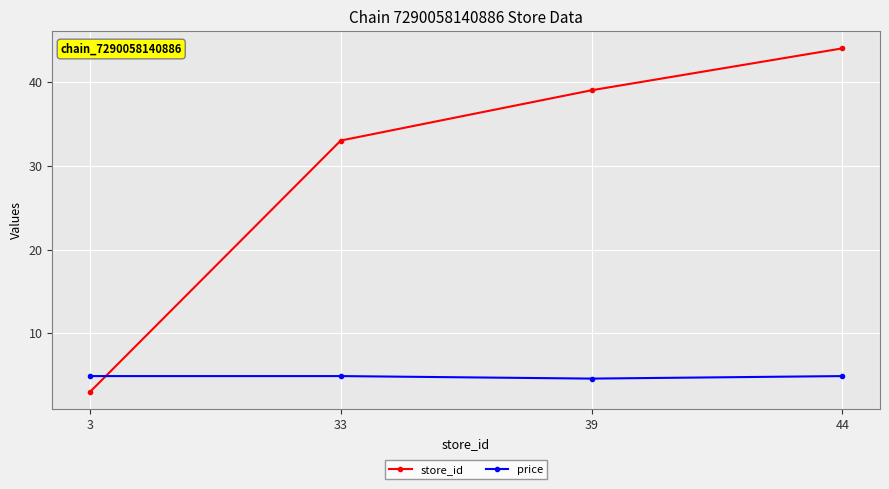

Is the value of store_id at 44 greater than the value of price at 3?

Yes